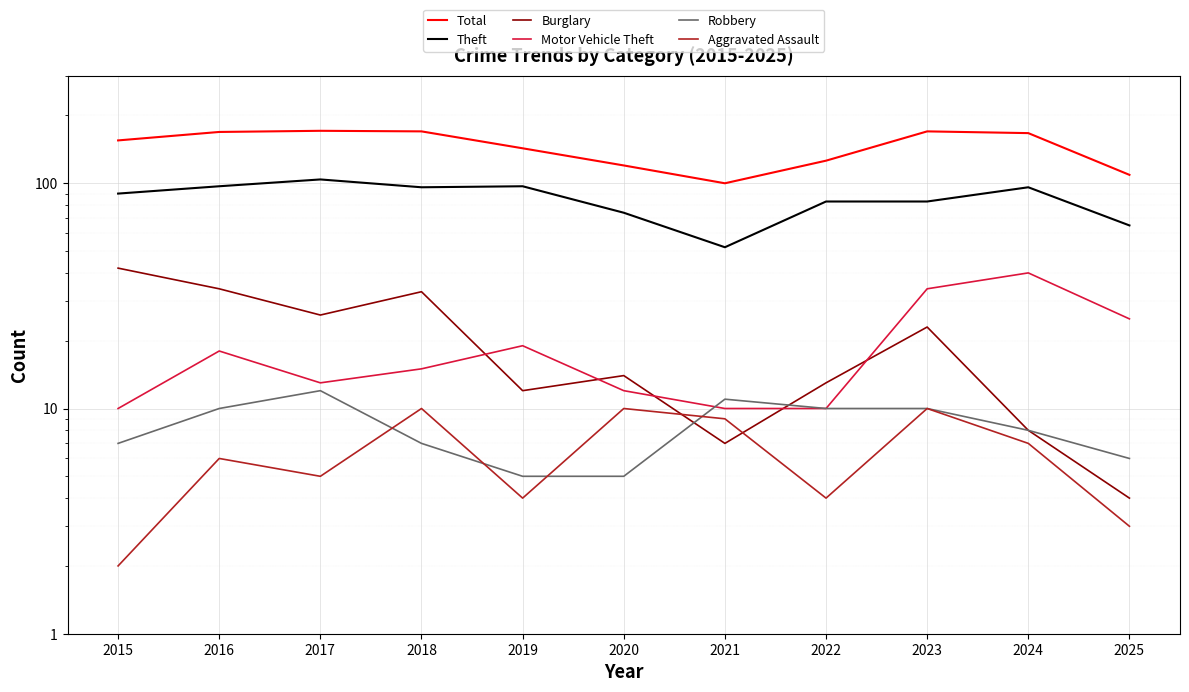

What is the value of the Total point at the 6th from the left?

120